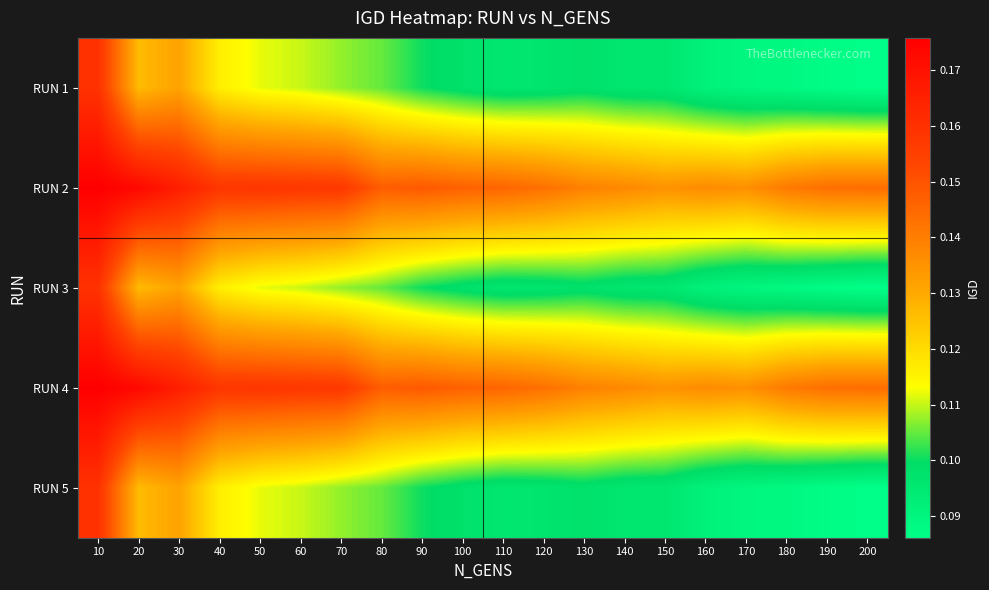

How many distinct data groups are displayed?

5